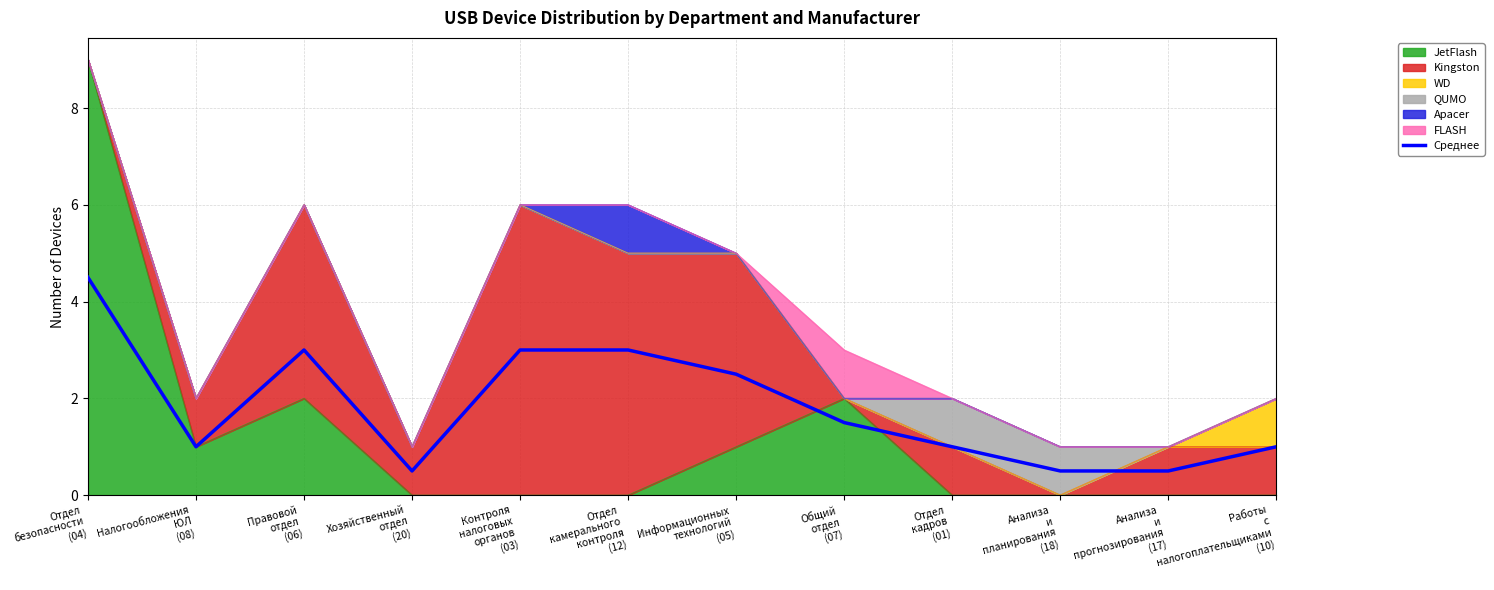

Count the number of categories in the chart.

12